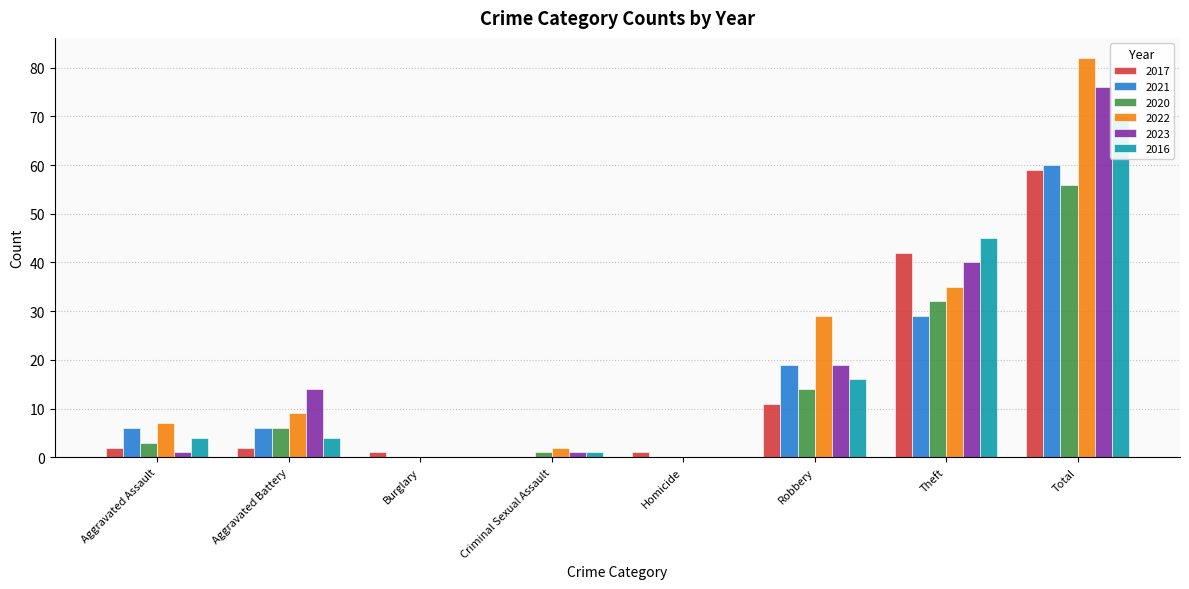

At which label does 2020 reach its peak?

Total